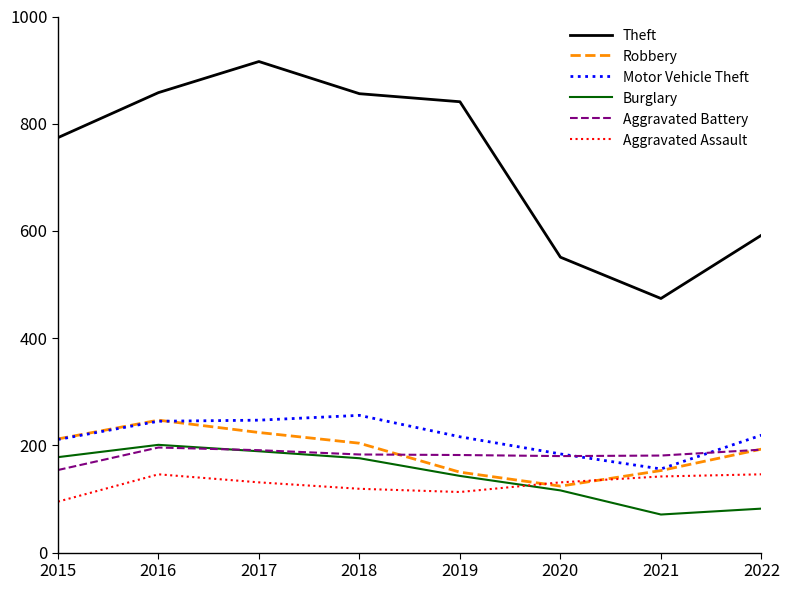

What value does the Robbery series have at 2020?

124